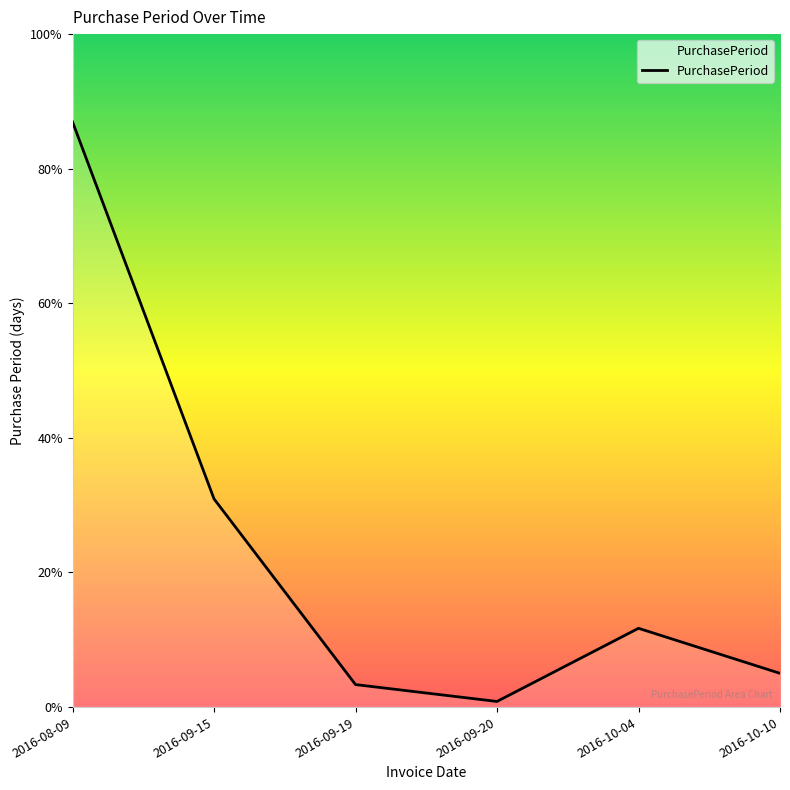

Is this an area chart (filled region under the line)?

No